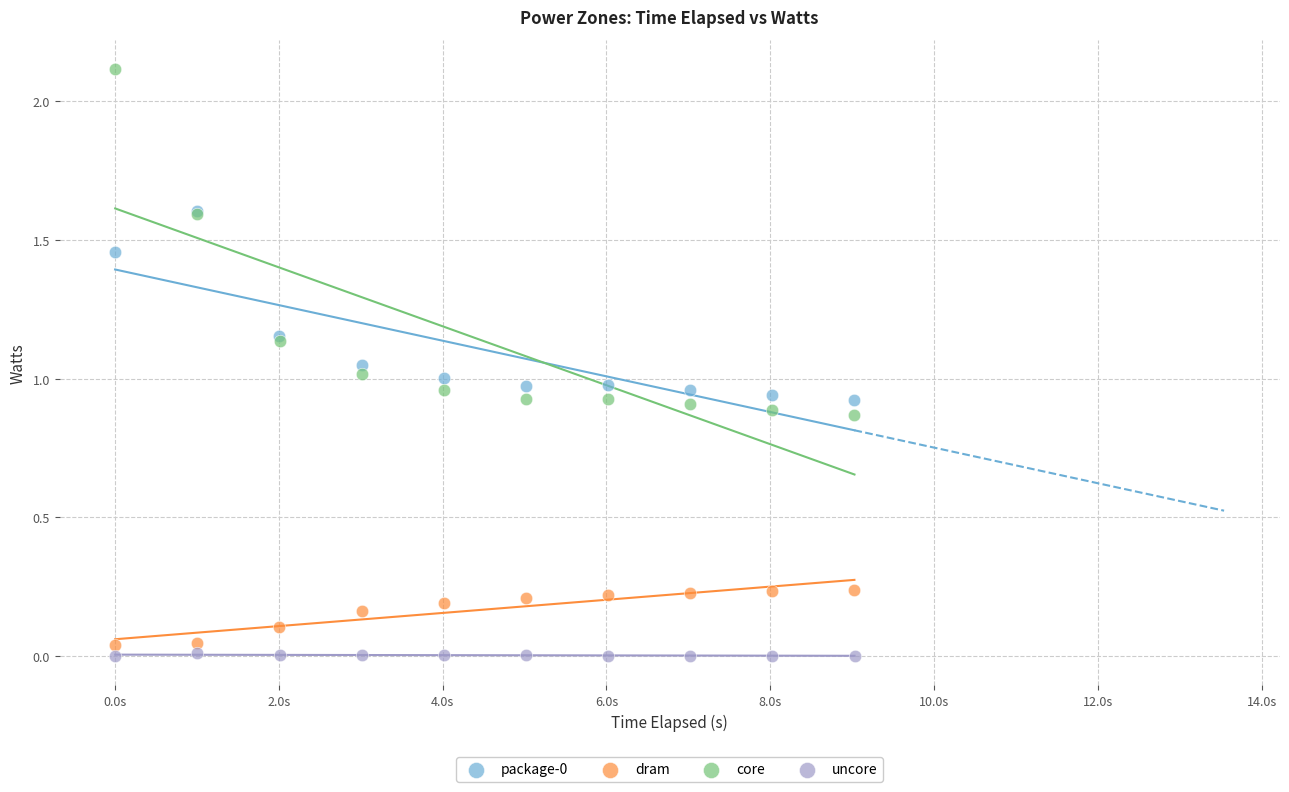

Which series reaches the minimum Y coordinate?

uncore